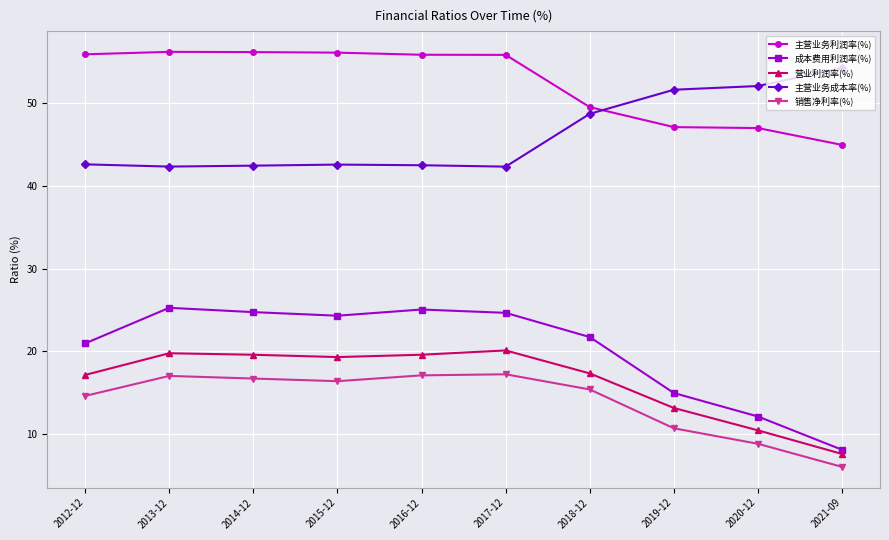

What is the average value of the 主营业务利润率(%) series?

52.5